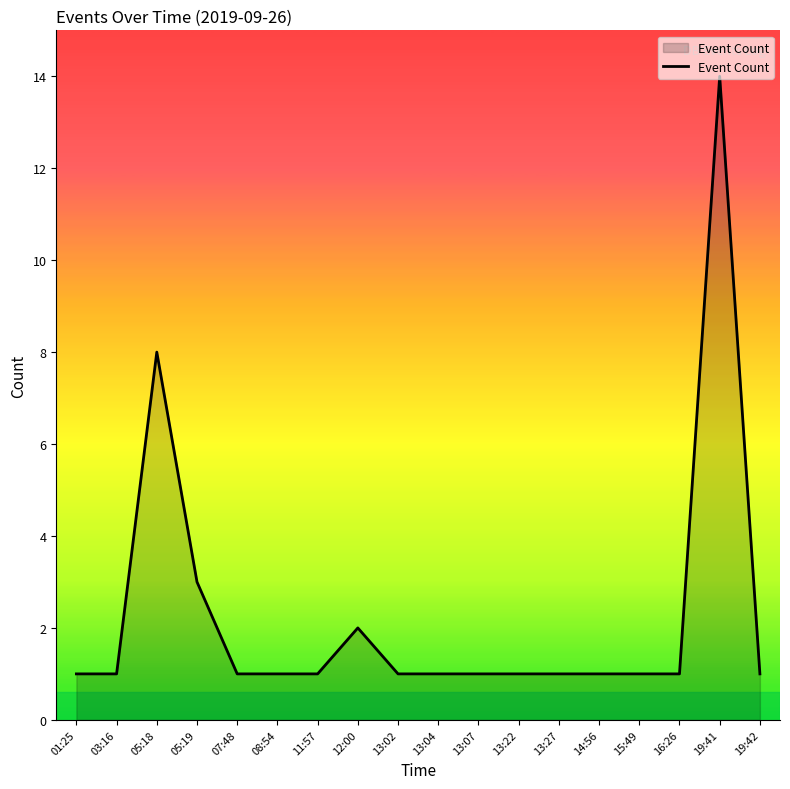

What is the sum of all values?

41